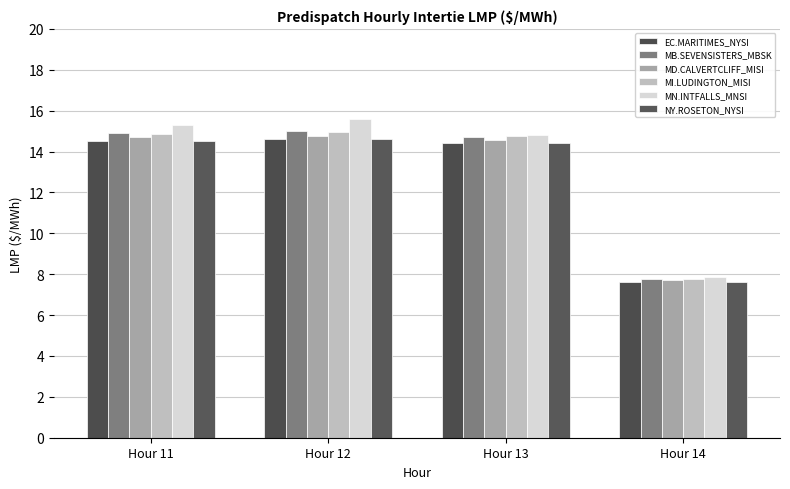

What is the value of the MN.INTFALLS_MNSI bar at the 1st from the left?

15.3